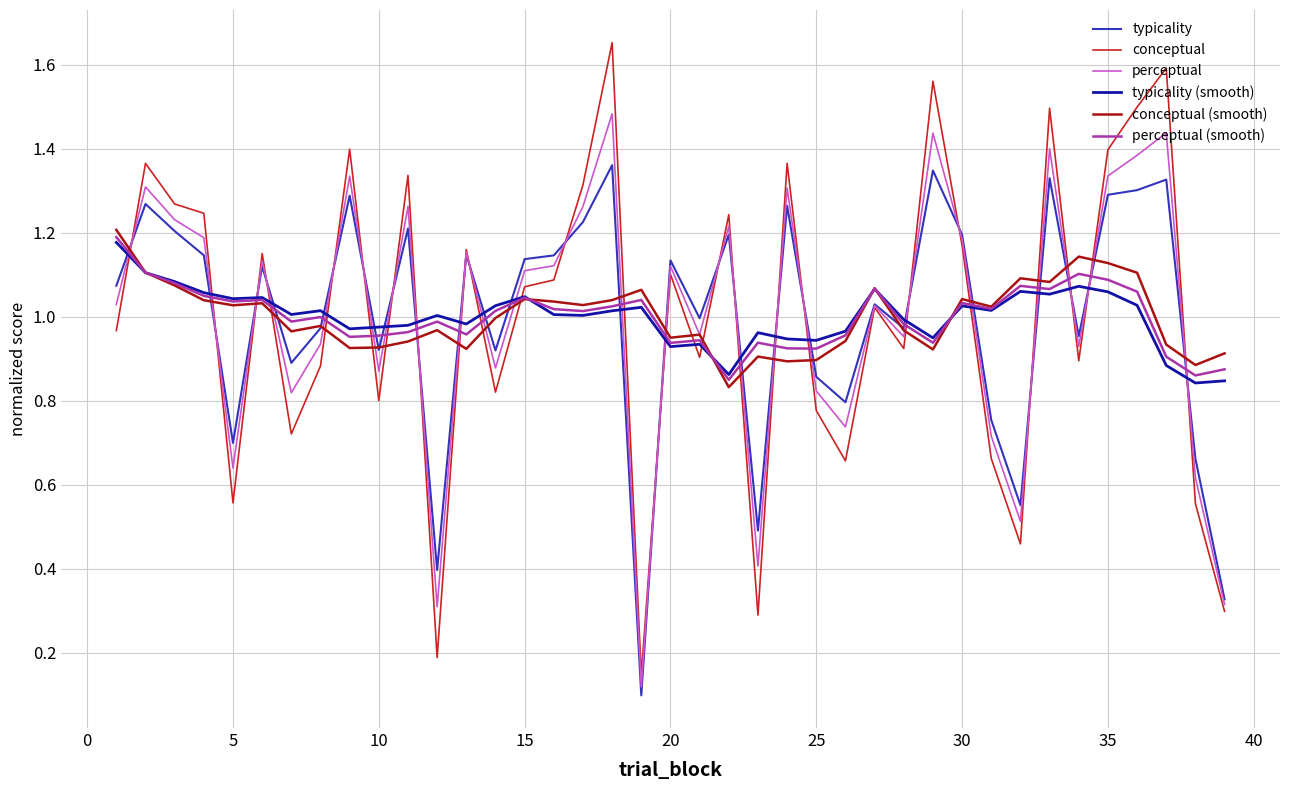

What is the difference between the maximum and minimum values in the conceptual series?

1.5